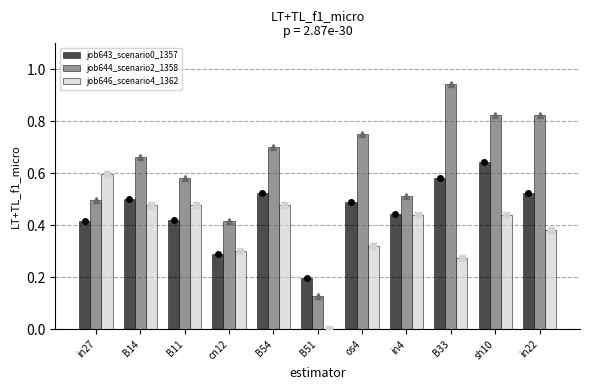

What is the sum of all job646_scenario4_1362 values?

4.2